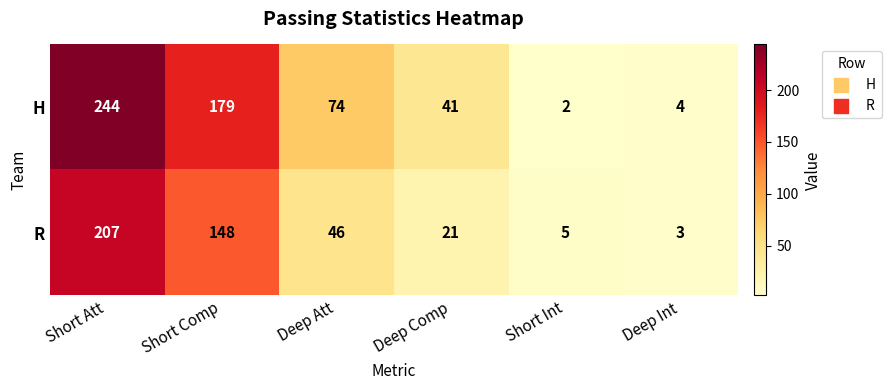

Which category has the lowest value across all series?

Short Int